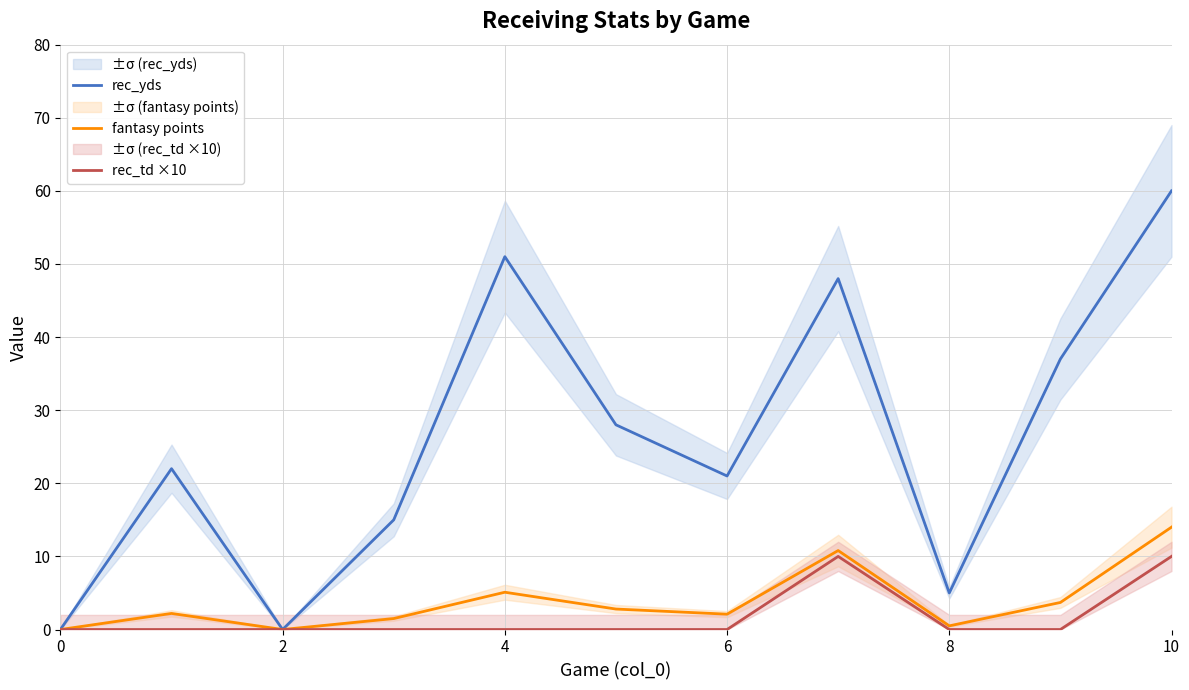

At which label does rec_yds reach its peak?

10